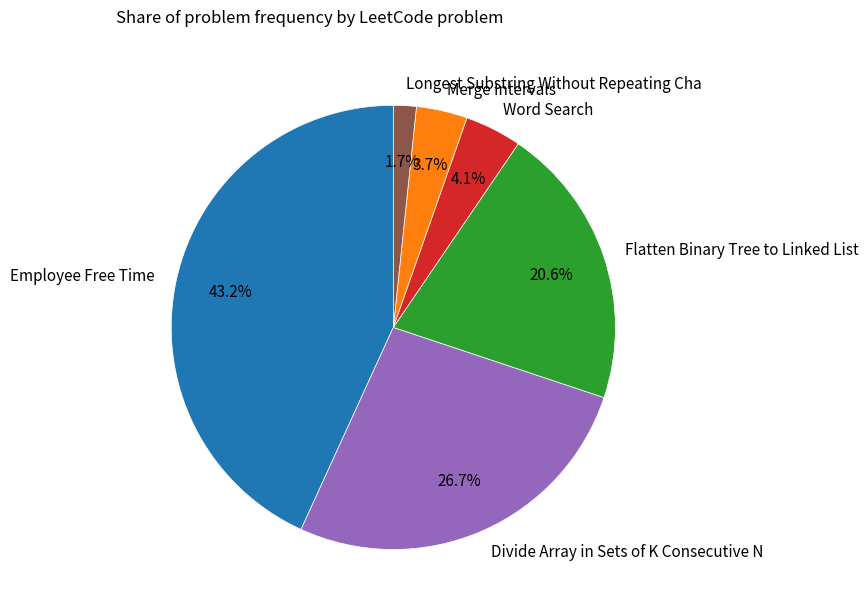

What percentage do Word Search and Employee Free Time together represent?

47.3%